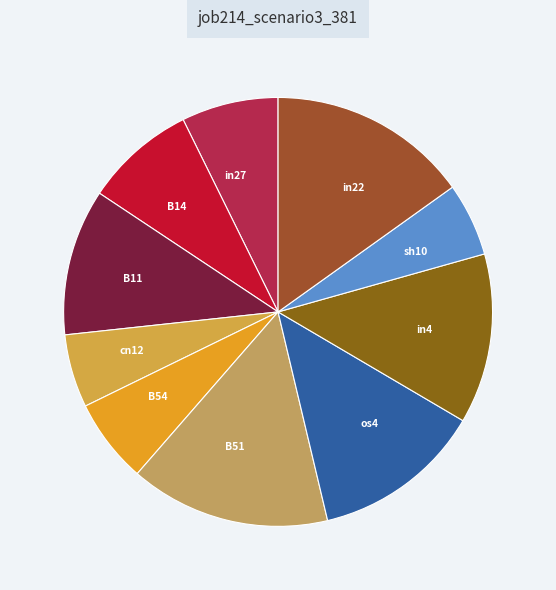

Between B11 and os4, which is larger?

os4